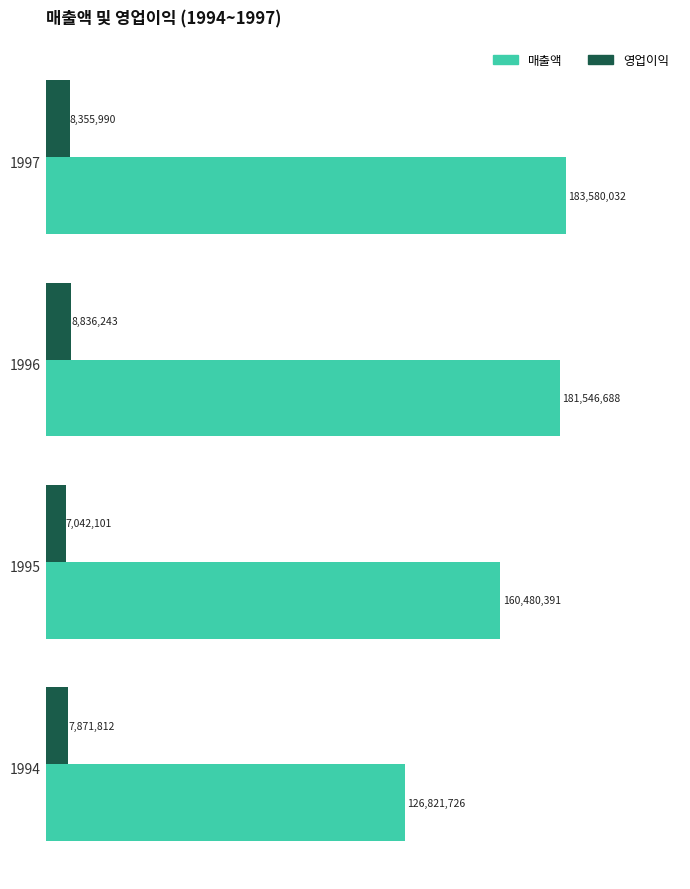

List the series in order of their overall mean, highest first.

매출액, 영업이익